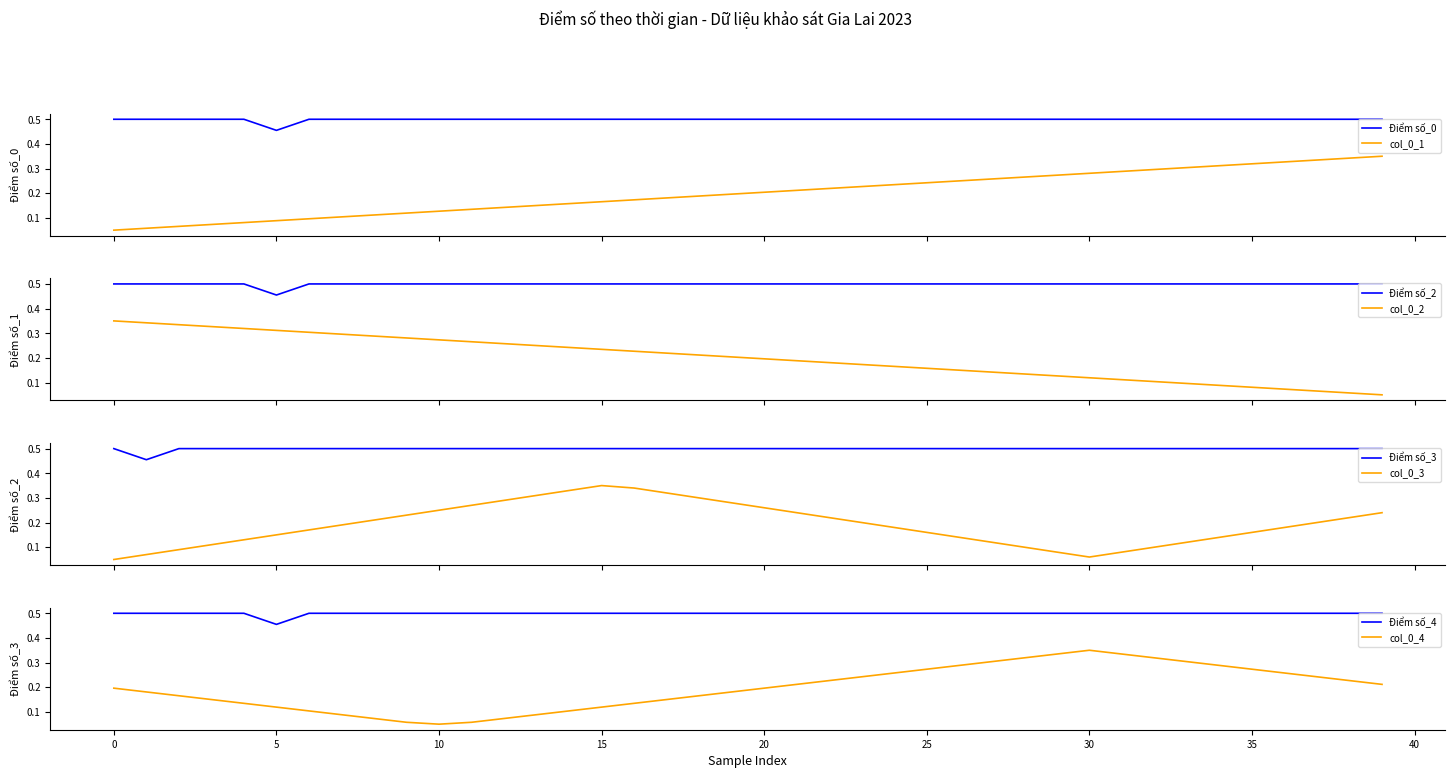

What is the smallest value displayed?

0.1